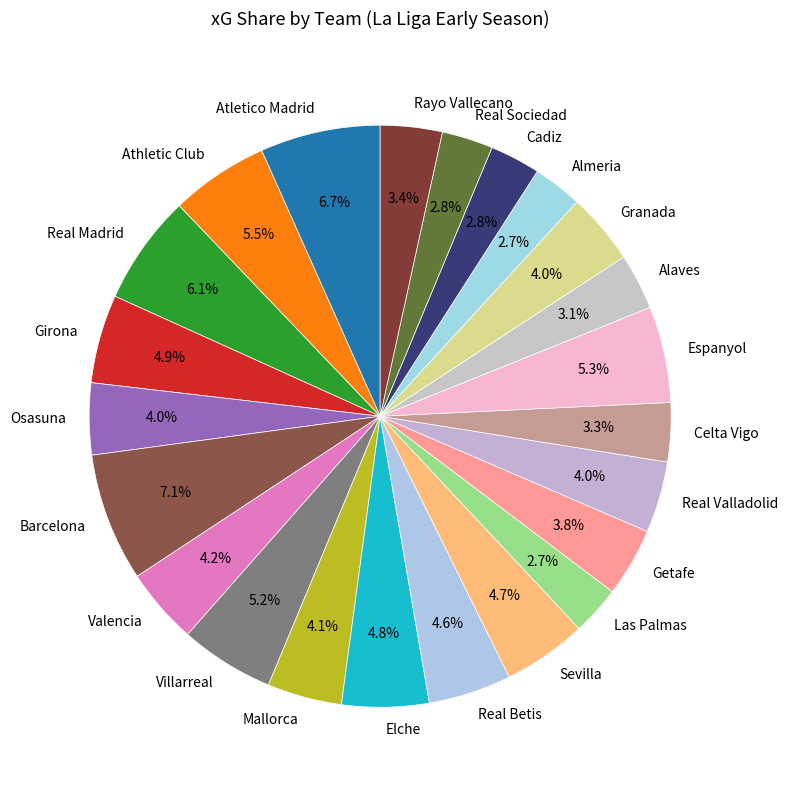

Count the number of slices in the pie.

23